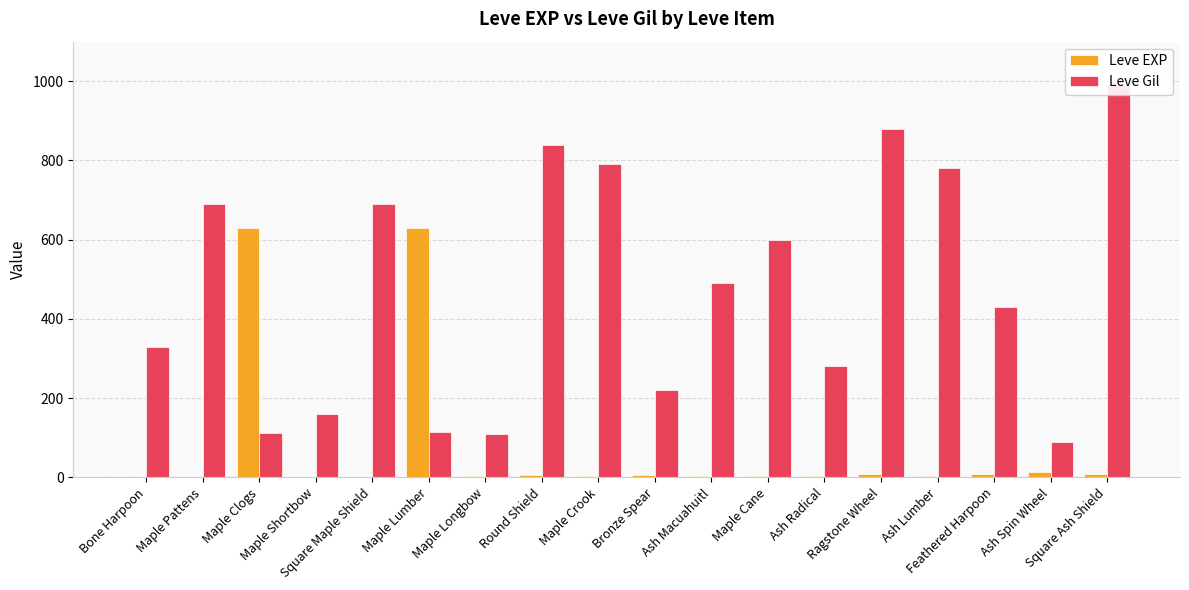

At how many categories does at least one series exceed 959?

1